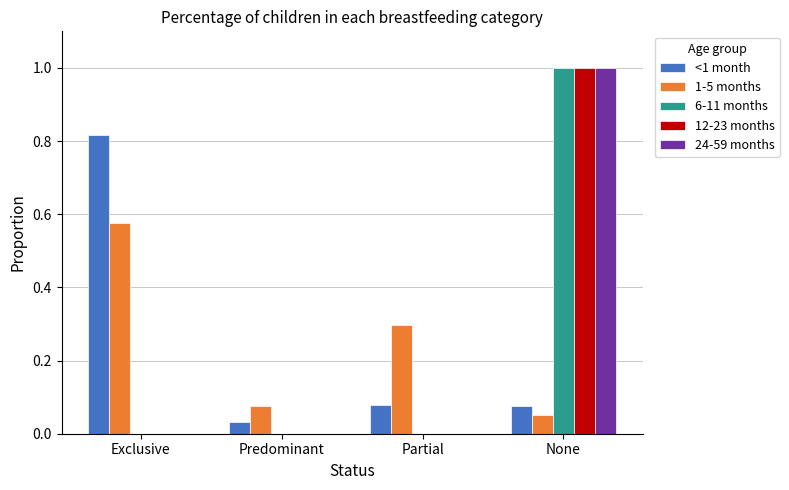

How many groups of bars are there?

4